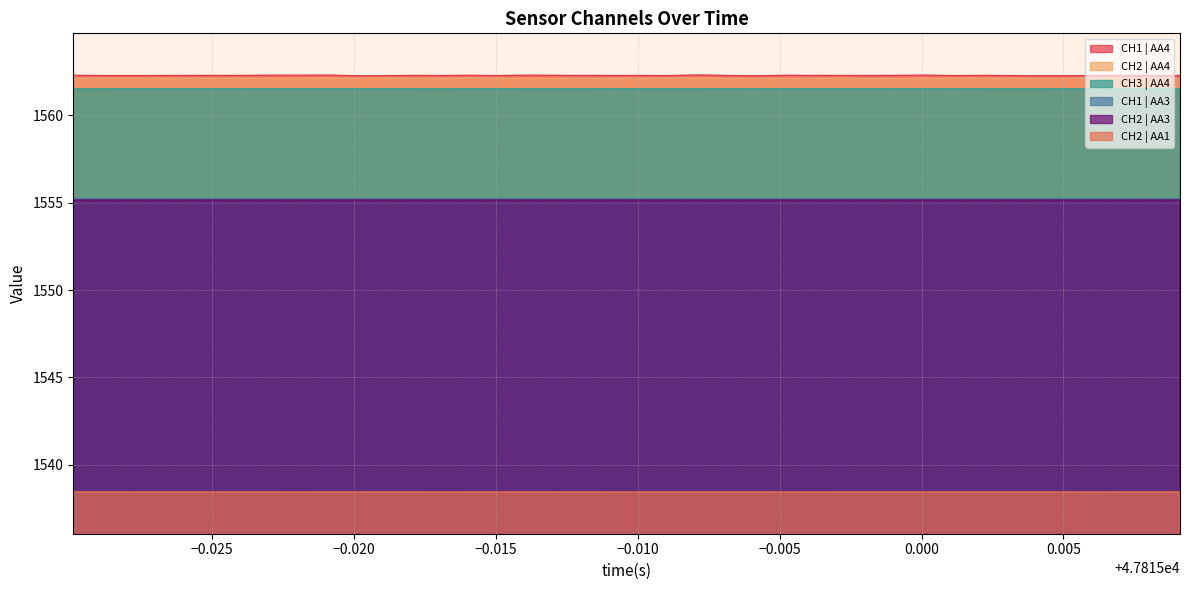

True or false: CH2 | AA1 and CH2 | AA4 intersect in this chart.

False